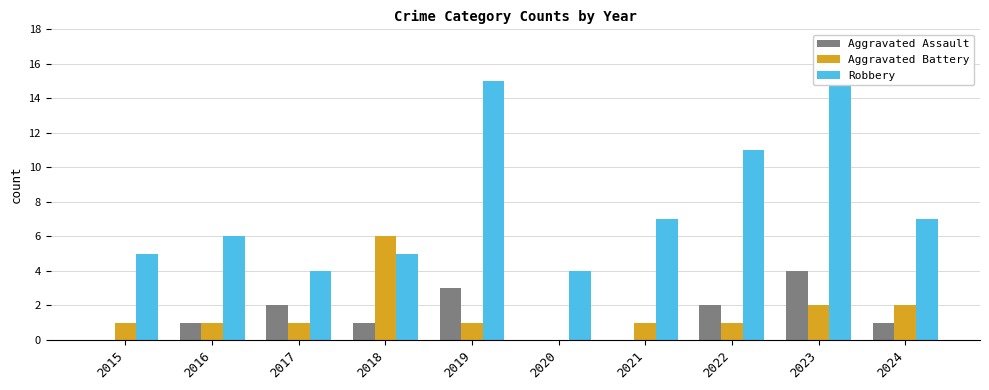

Between 2019 and 2021, which series saw the biggest shift?

Robbery